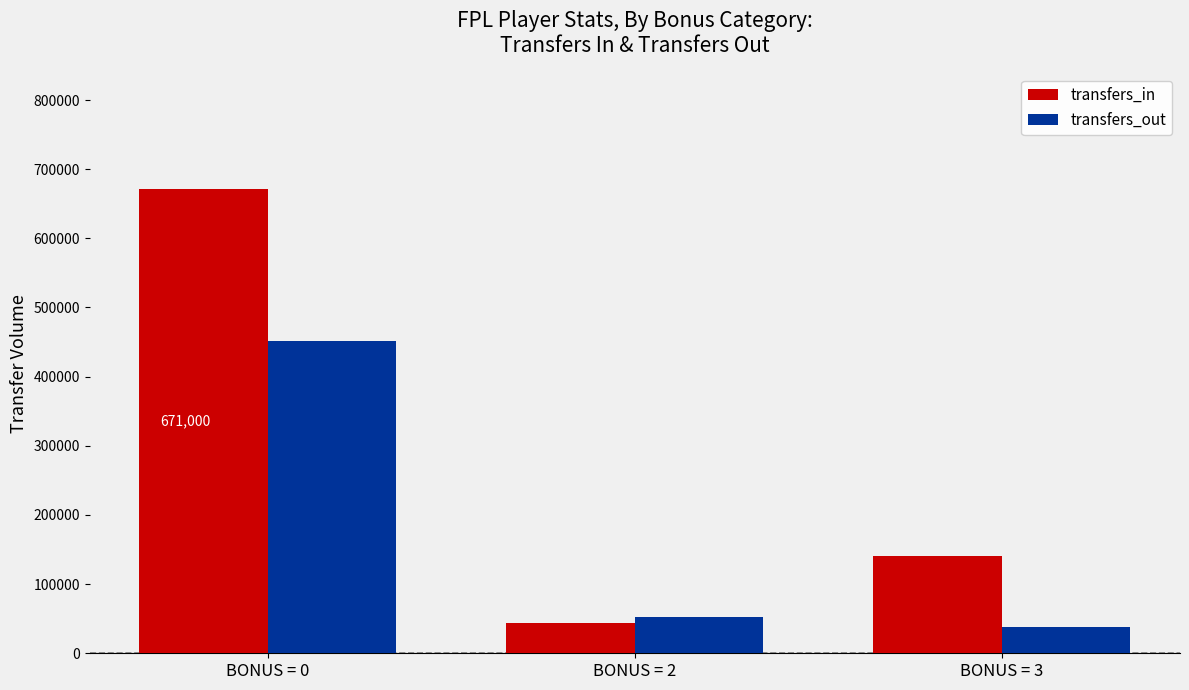

Does the chart contain any negative values?

No